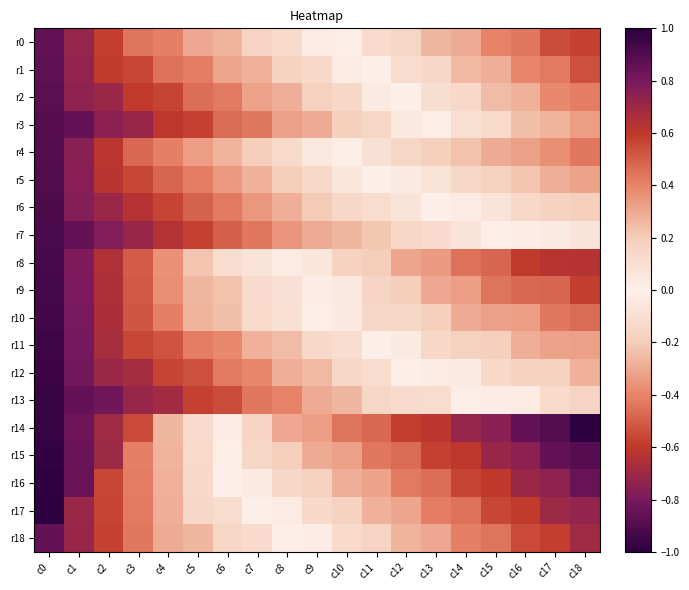

How many series are shown in this chart?

19